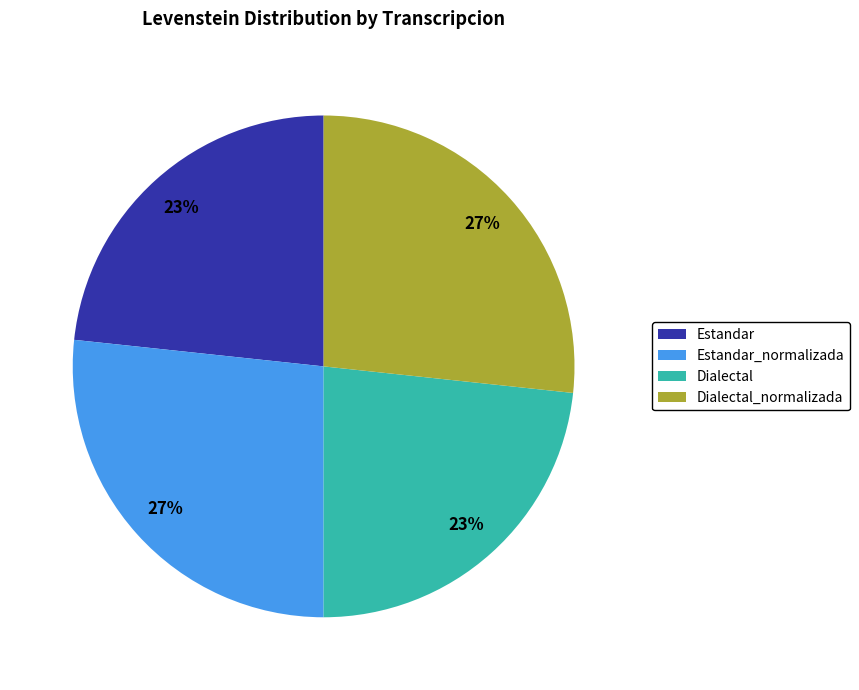

What is the ratio of the value at Dialectal_normalizada to the value at Estandar_normalizada?

1.0